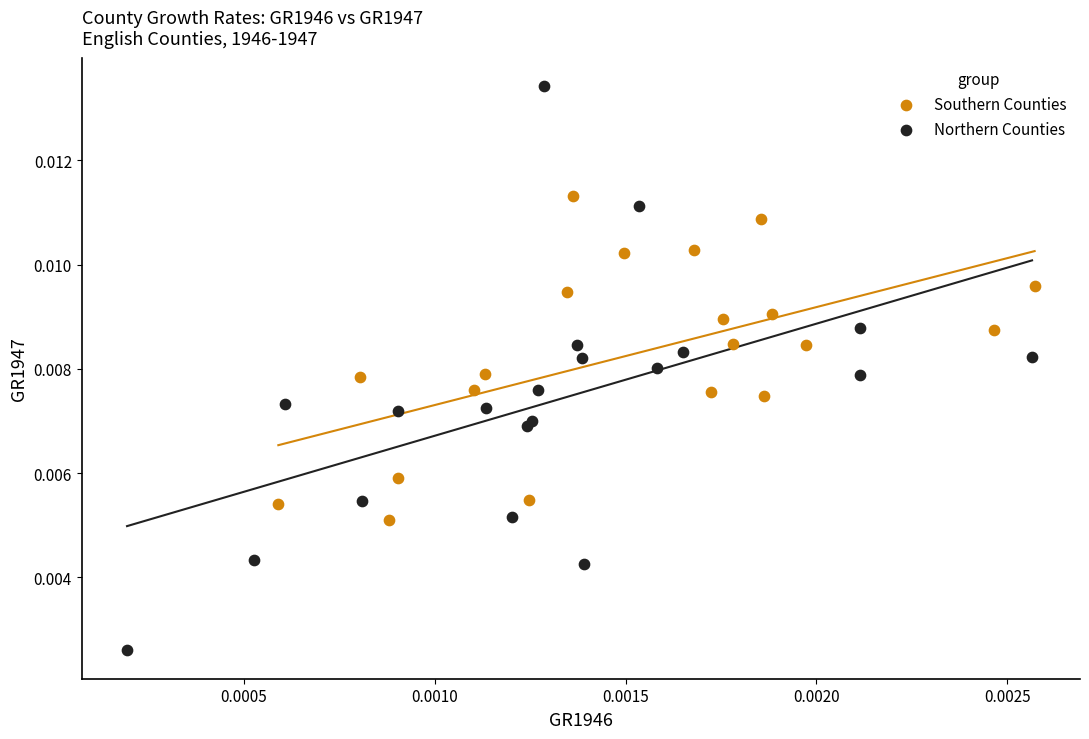

Which series contains the lowest Y value?

Northern Counties